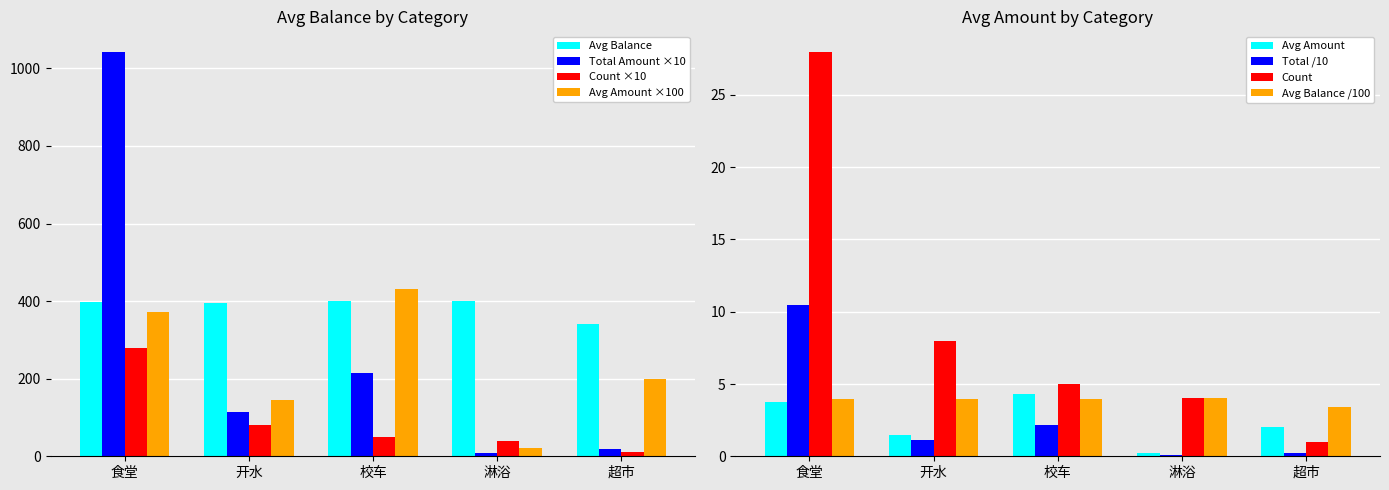

What is the sum of the count values at 超市 and 校车?

60.0